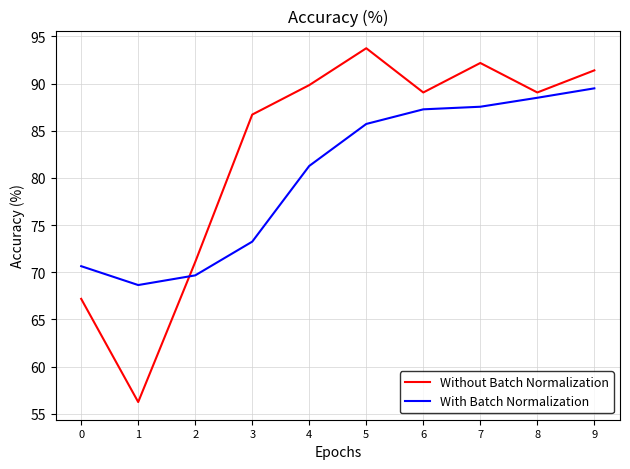

Count the number of categories in the chart.

10